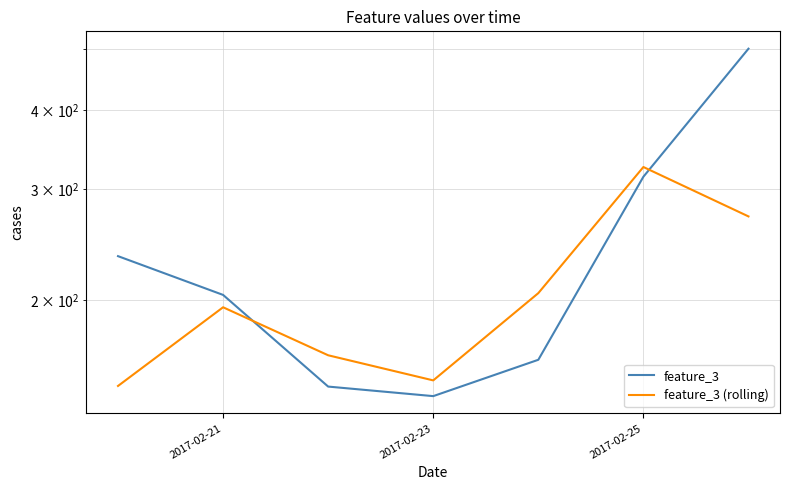

True or false: feature_3 (rolling) has more than 0 interior local peaks.

True